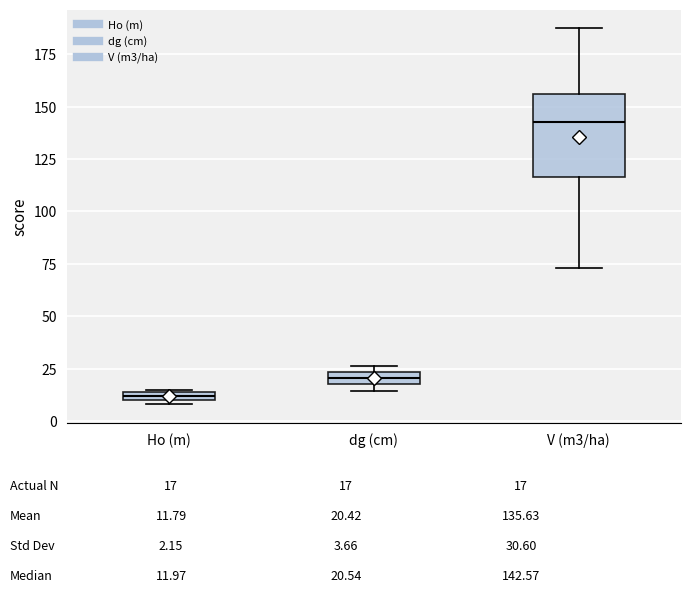

Where is the lower edge of the box for dg (cm) on the y-axis? The values are not printed on the chart, so give them approximately, as read against the axis.

20